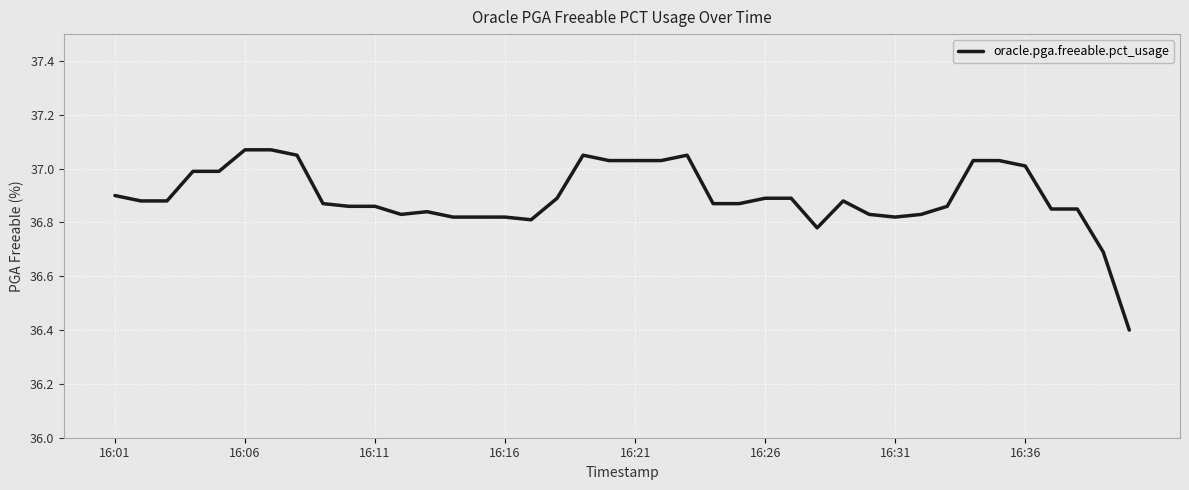

What is the minimum value shown in the chart?

36.4